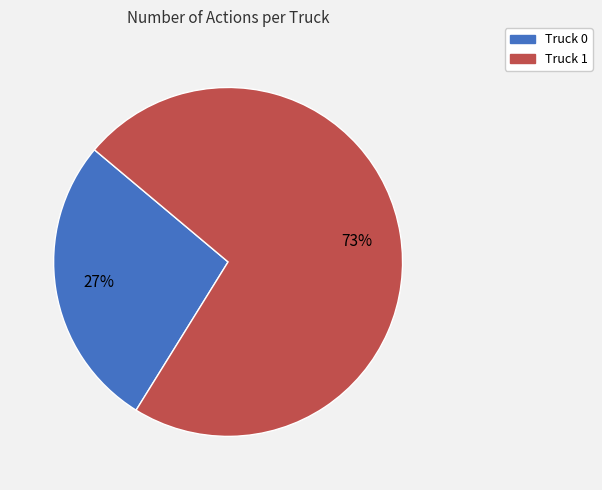

Combined, do Truck 0 and Truck 1 account for over 50%?

Yes